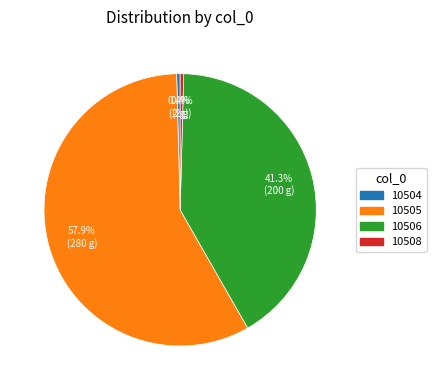

Which category accounts for the majority?

10505